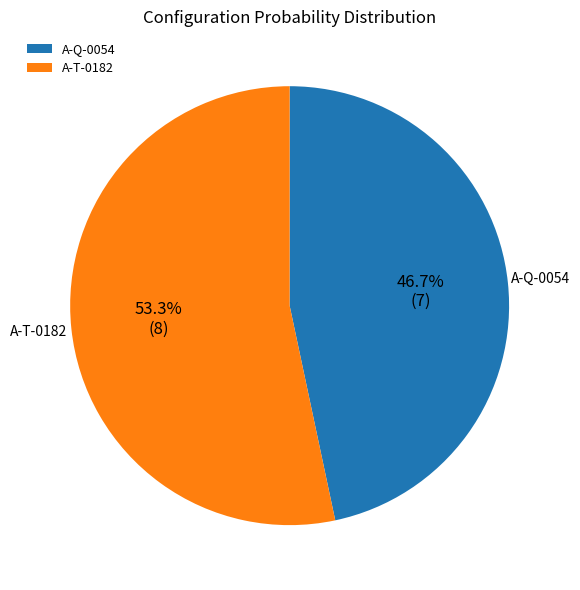

Is there a majority slice in this chart?

Yes